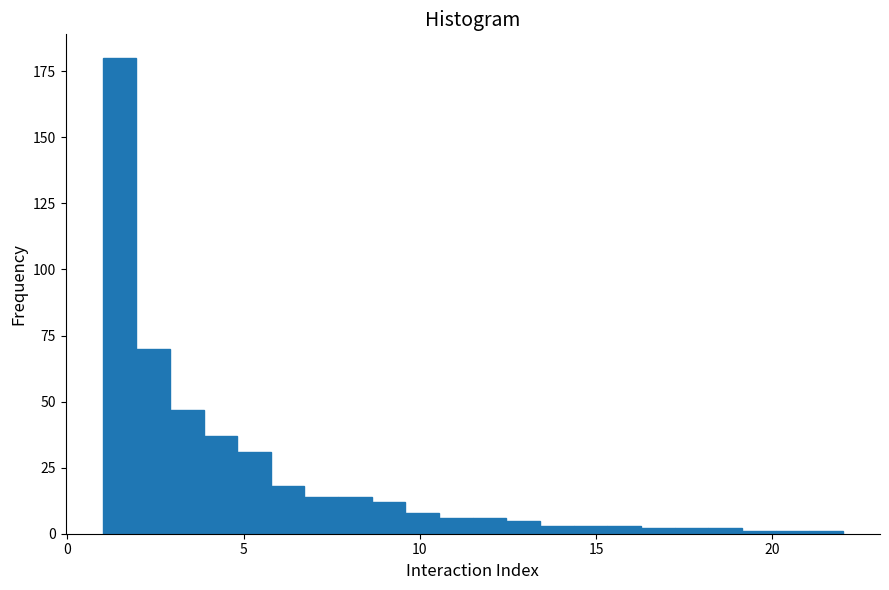

Around what value on the x-axis is the tallest bar? Give the approximate position of its centre, as read against the axis.

1.5